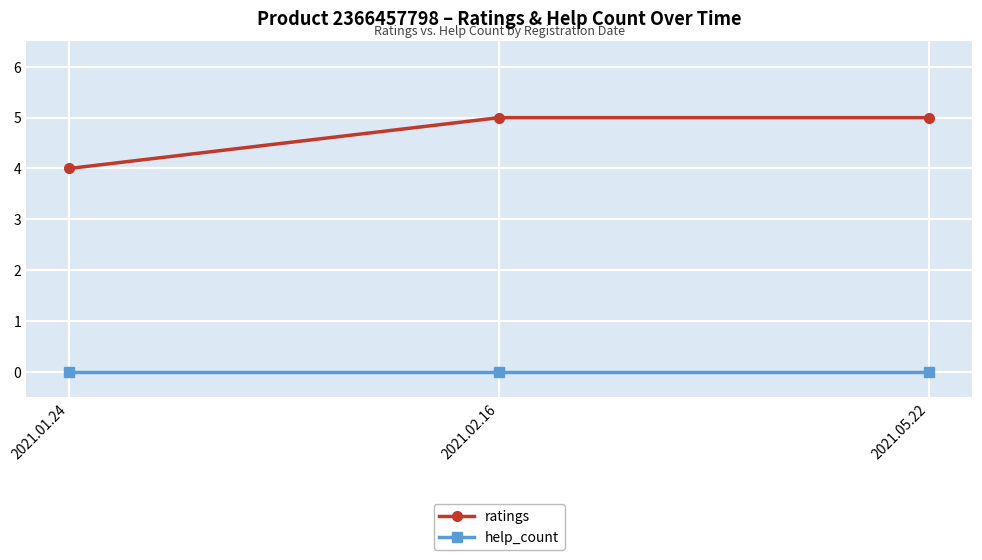

Read the ratings value at 2021.02.16.

5